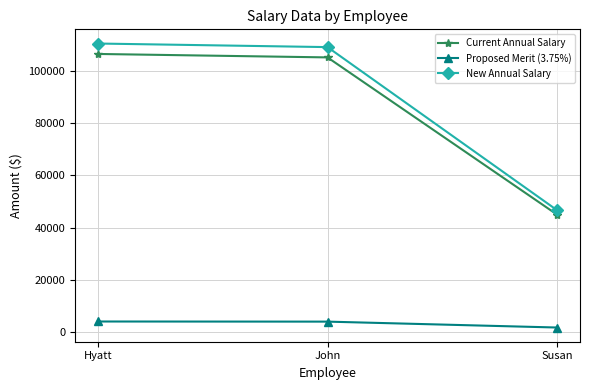

The value of Proposed Merit (3.75%) at Hyatt is 3997.8. True or false?

True